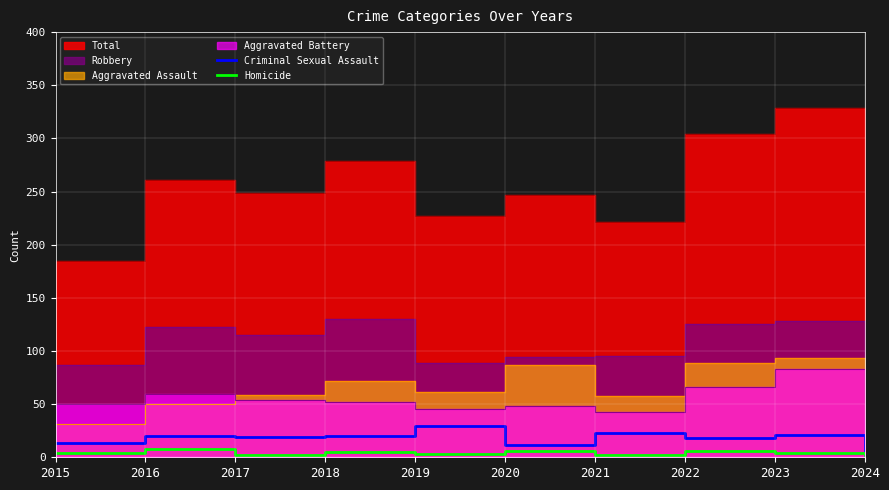

In Criminal Sexual Assault, how many points are higher than both neighbors (excluding endpoints)?

4